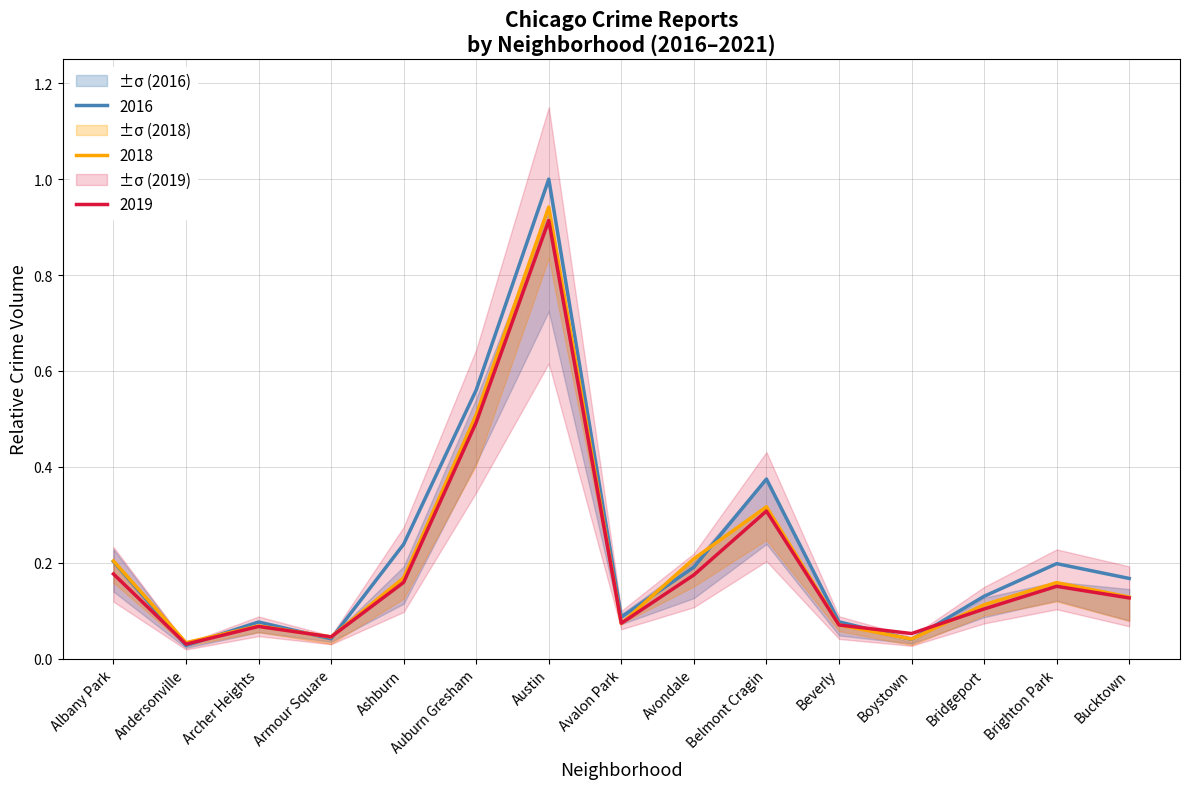

Where is the first local maximum for 2019?

Archer Heights